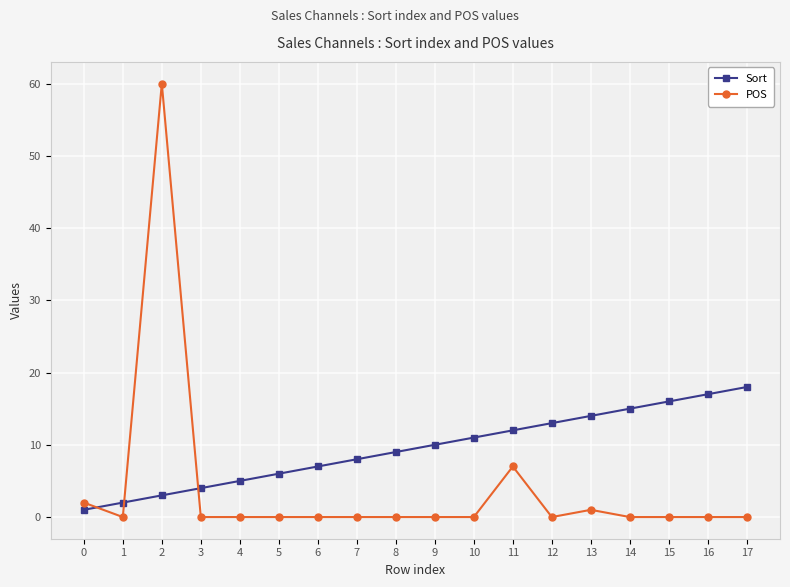

The Sort series shows 19 at 12. True or false?

False